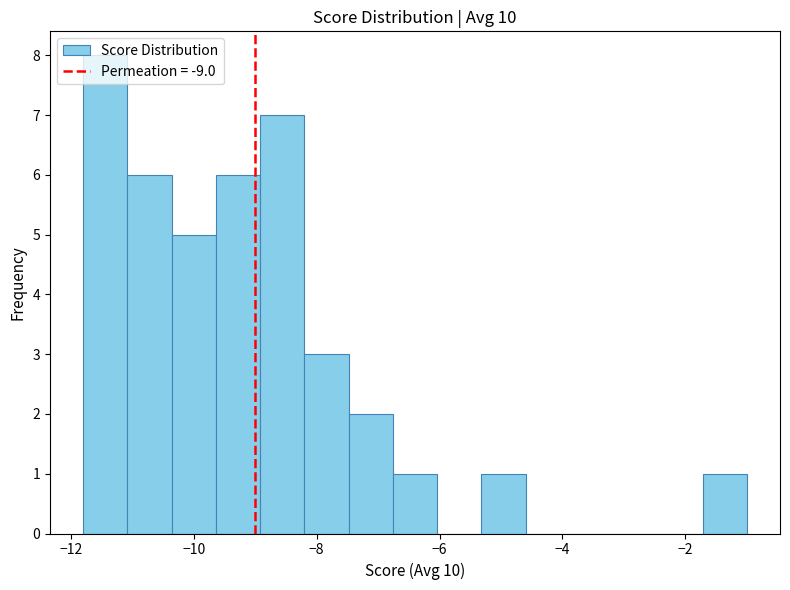

Around what value on the x-axis is the tallest bar? Give the approximate position of its centre, as read against the axis.

-11.4